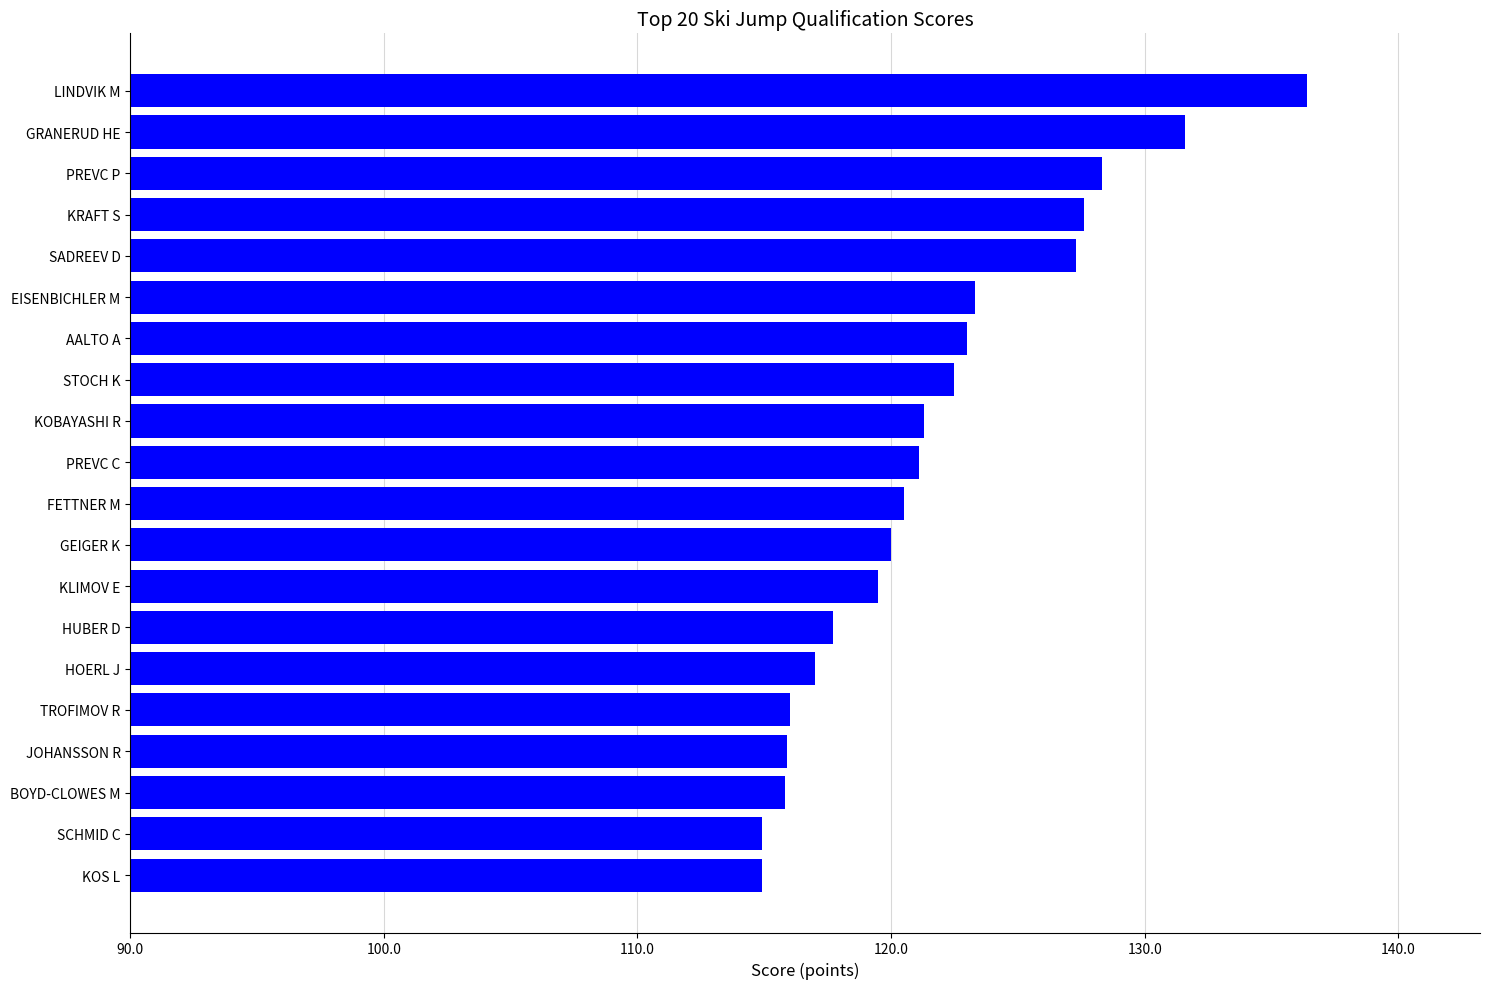

Which label corresponds to the largest value in the chart?

LINDVIK M